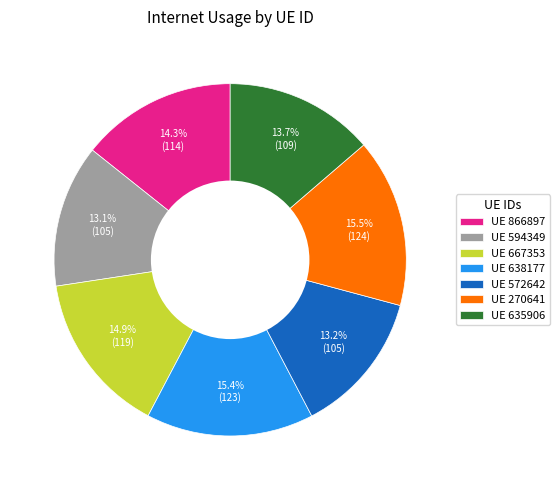

Count the number of slices in the pie.

7